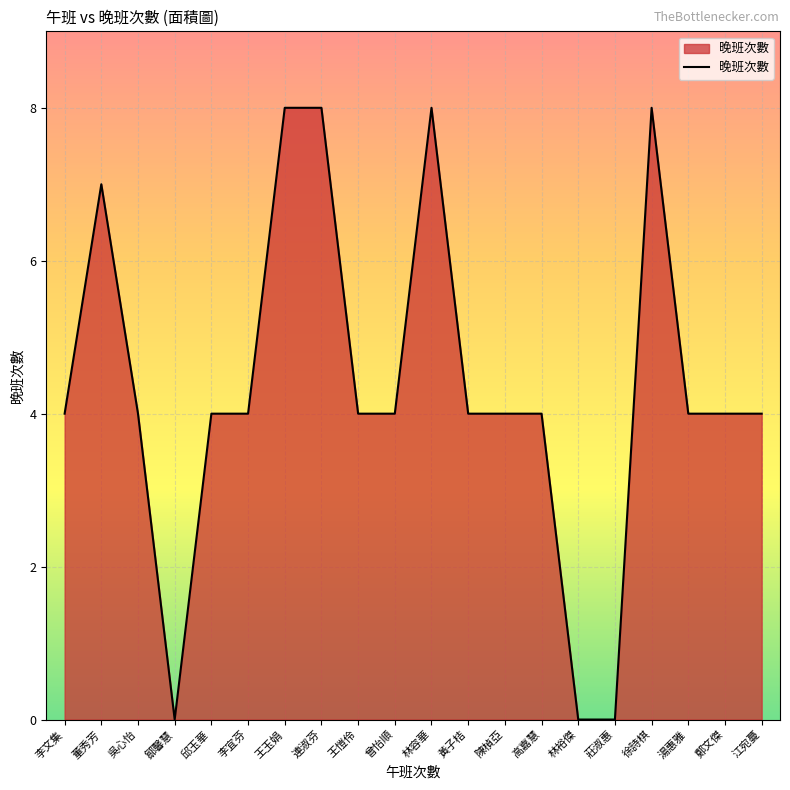

What is the approximate value at 湯惠雅?

4